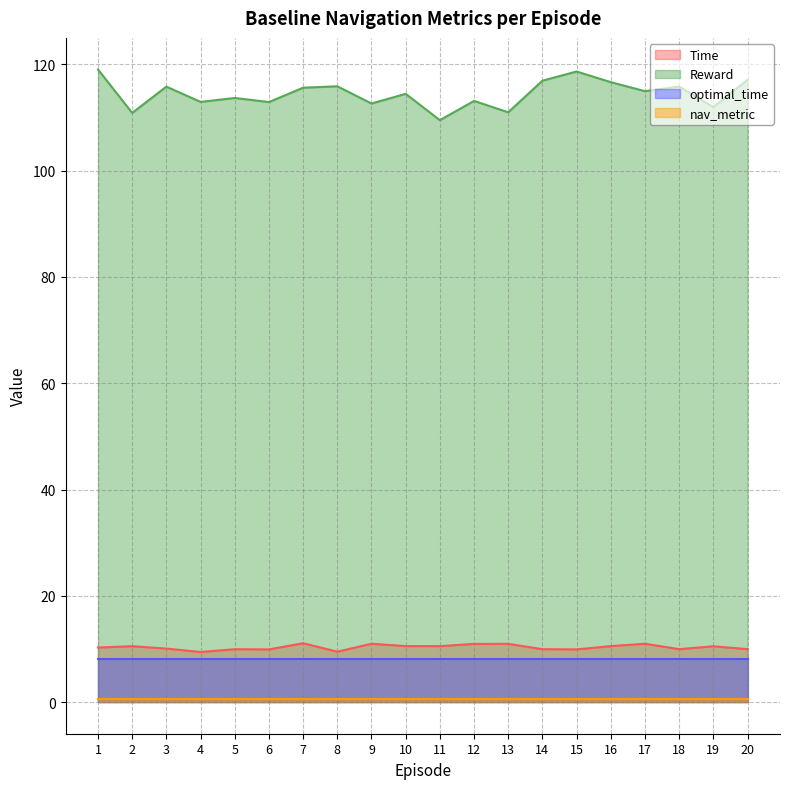

What is the value of the Time point at the 16th from the left?

10.5